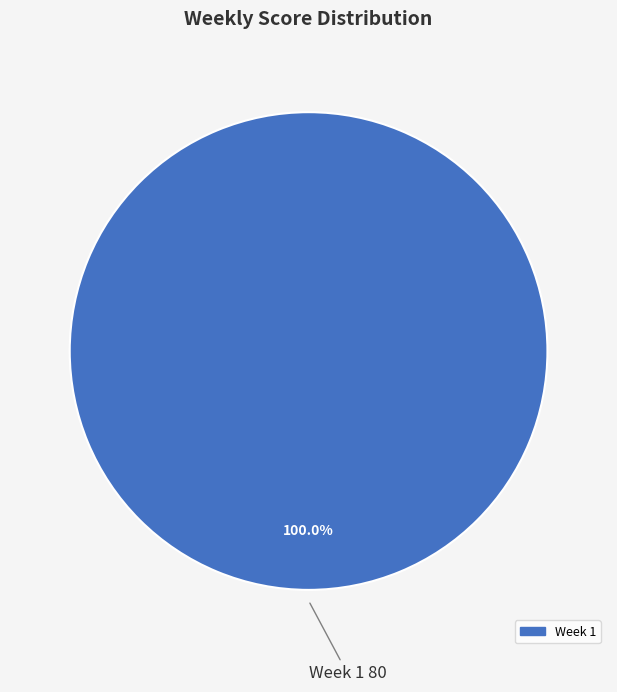

Is there any slice that represents more than half of the pie?

Yes